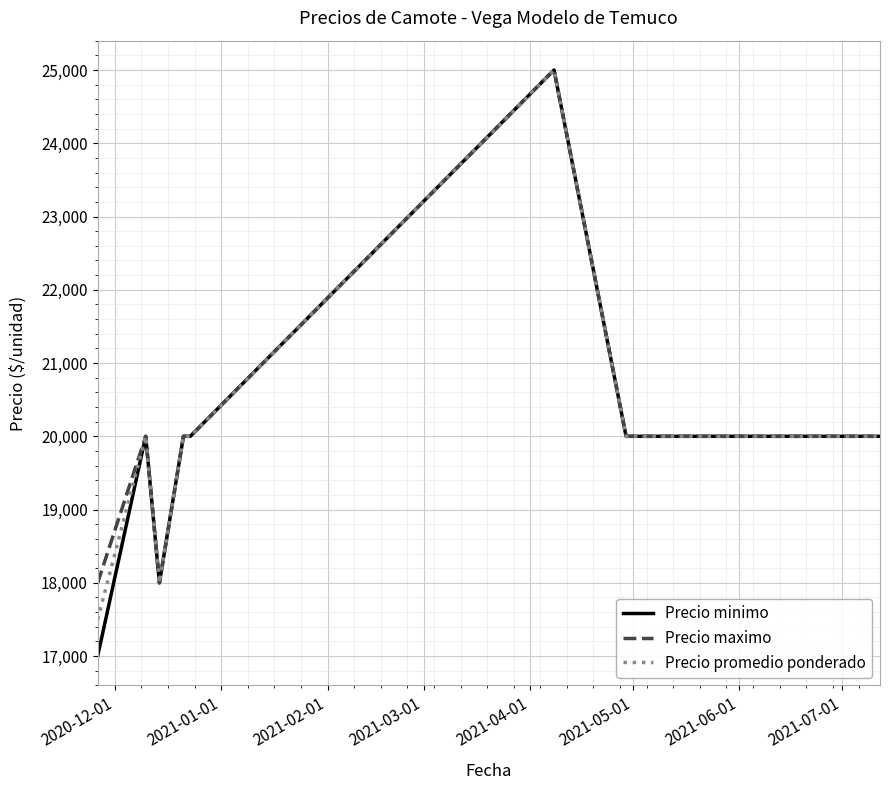

In Precio minimo, how many points are lower than both neighbors (excluding endpoints)?

1